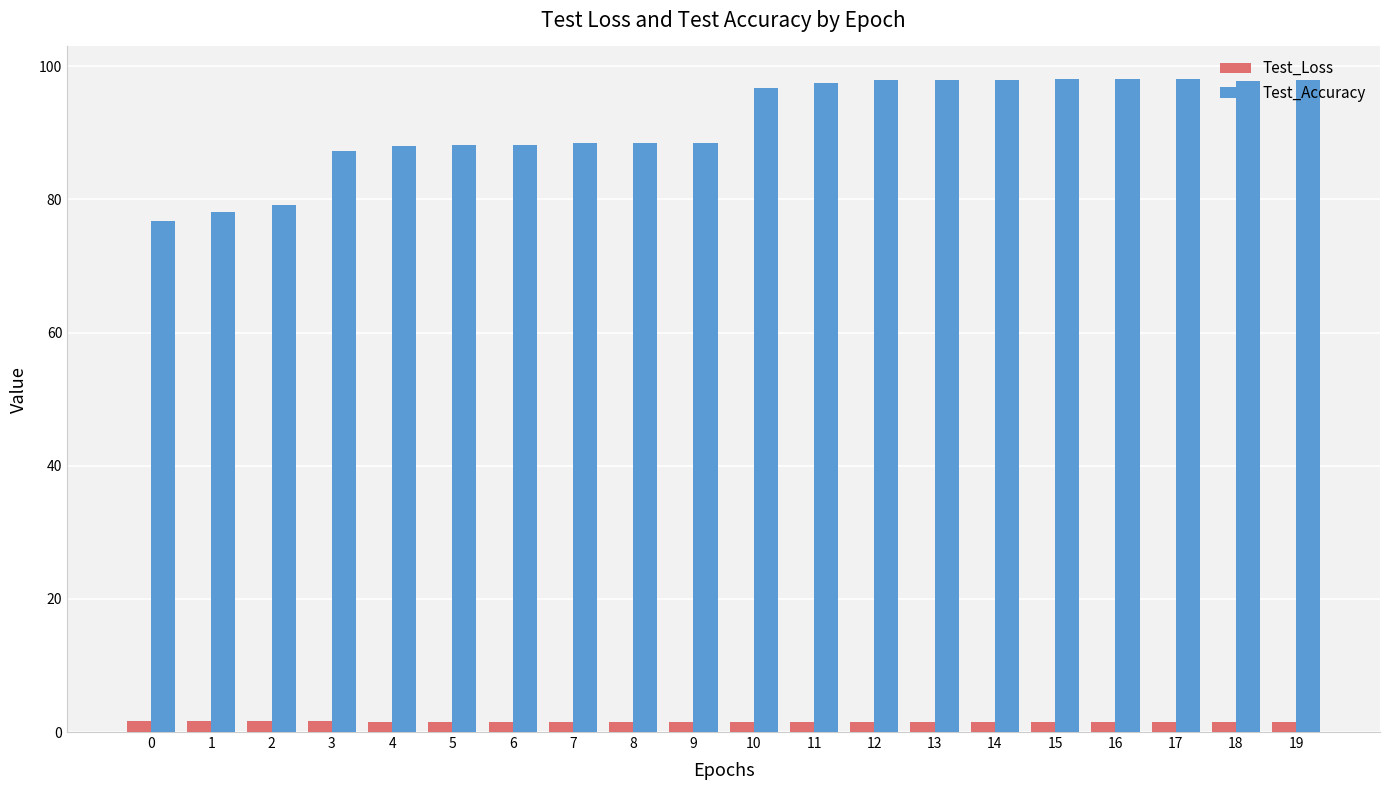

The value of Test_Accuracy at 3 is 87.3. True or false?

True